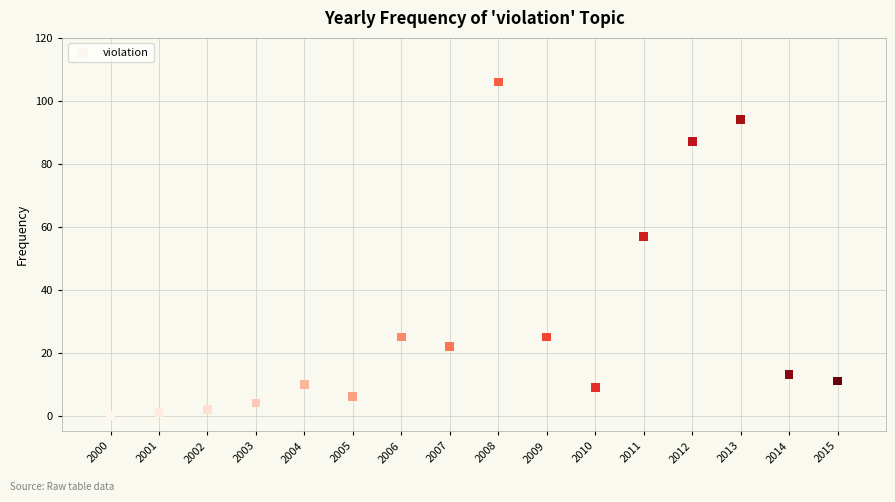

What Y value in the scatter plot is closest to 53?

57